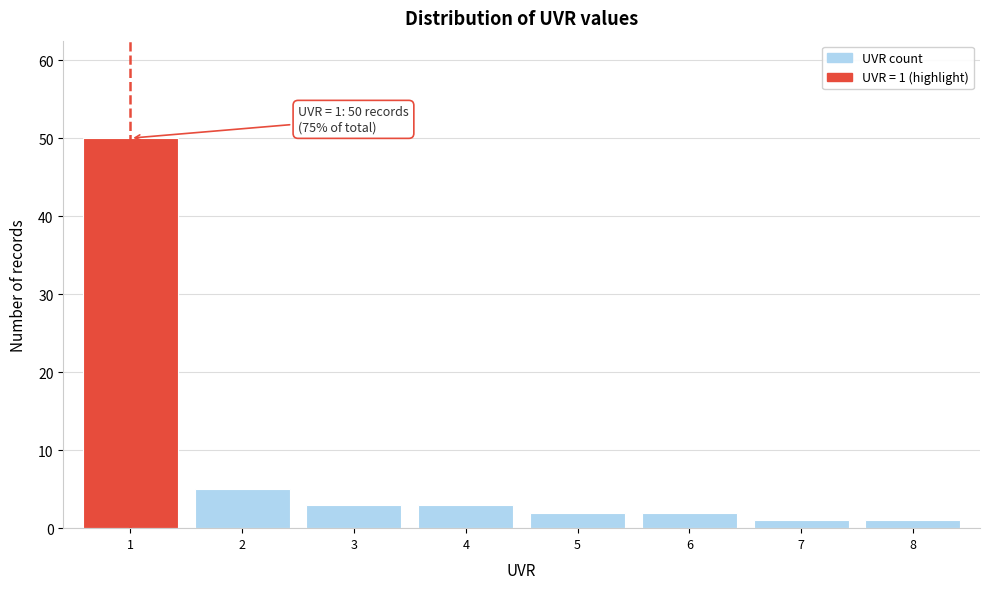

Reading right to left, list all the values displayed in this chart.

8=1	7=1	6=2	5=2	4=3	3=3	2=5	1=50